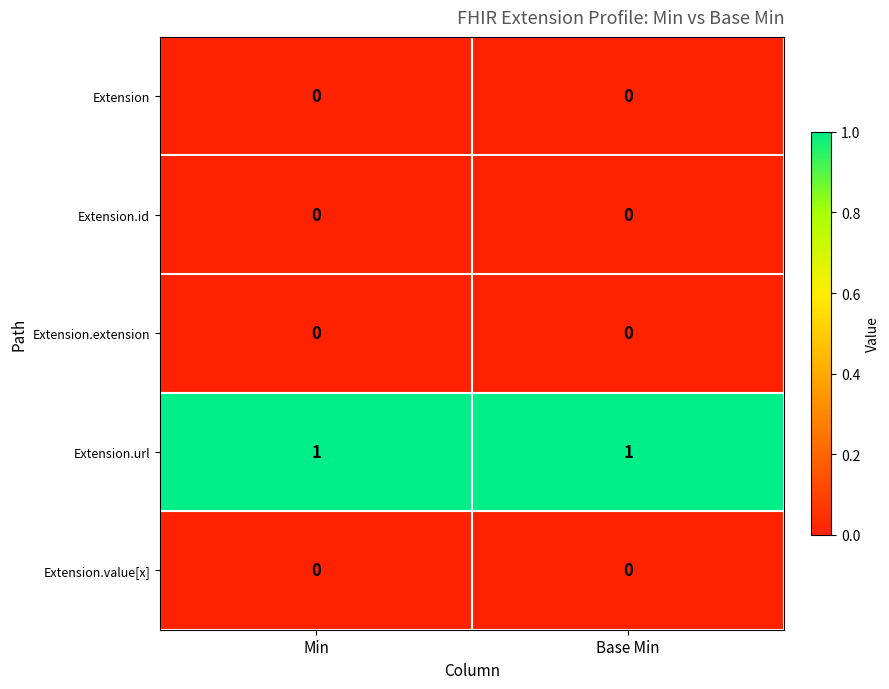

Which series has the largest total across all categories?

Extension.url